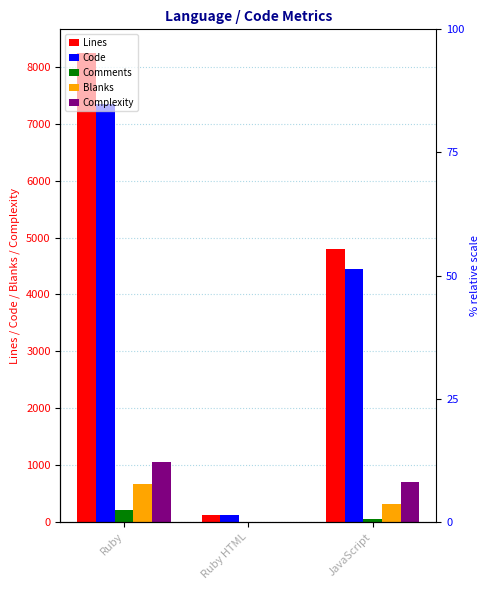

List the series in order of their peak value, highest first.

Lines, Code, Complexity, Blanks, Comments